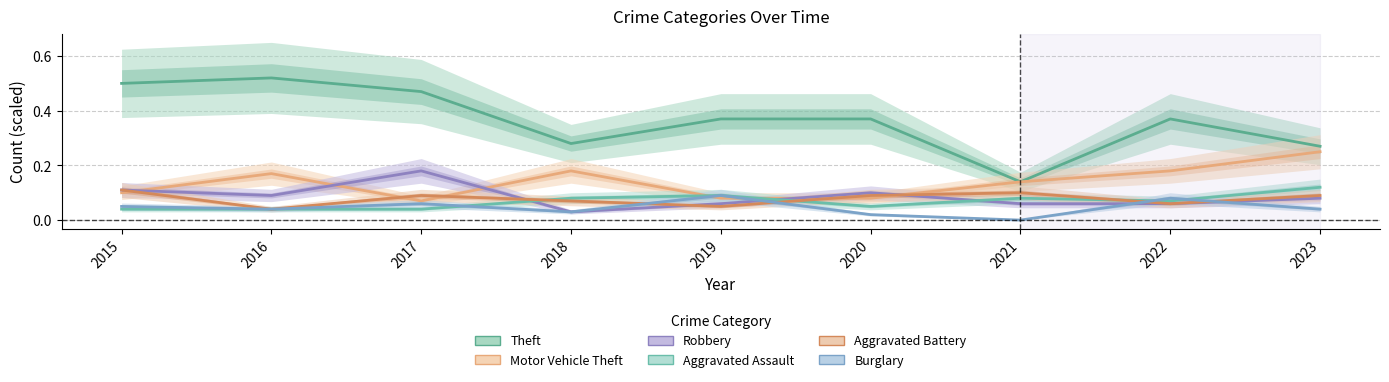

What is the sum of the Burglary values at 2020 and 2019?

0.1